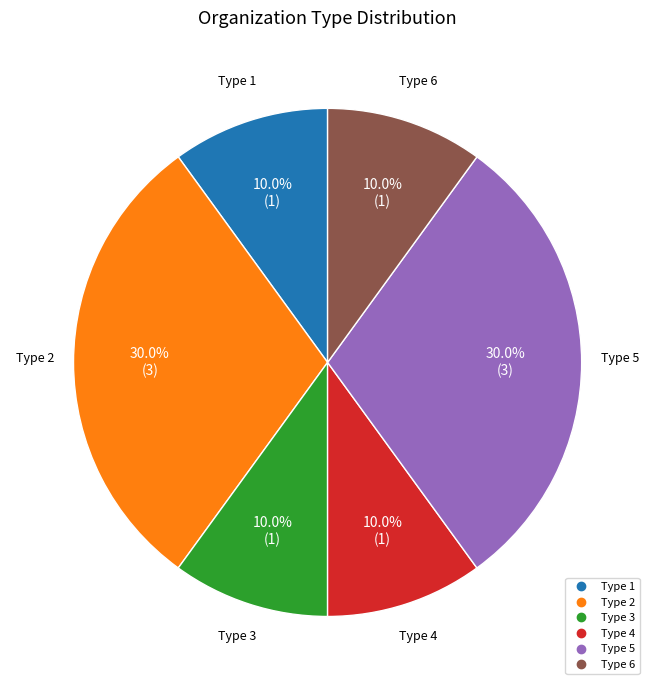

Is there a majority slice in this chart?

No